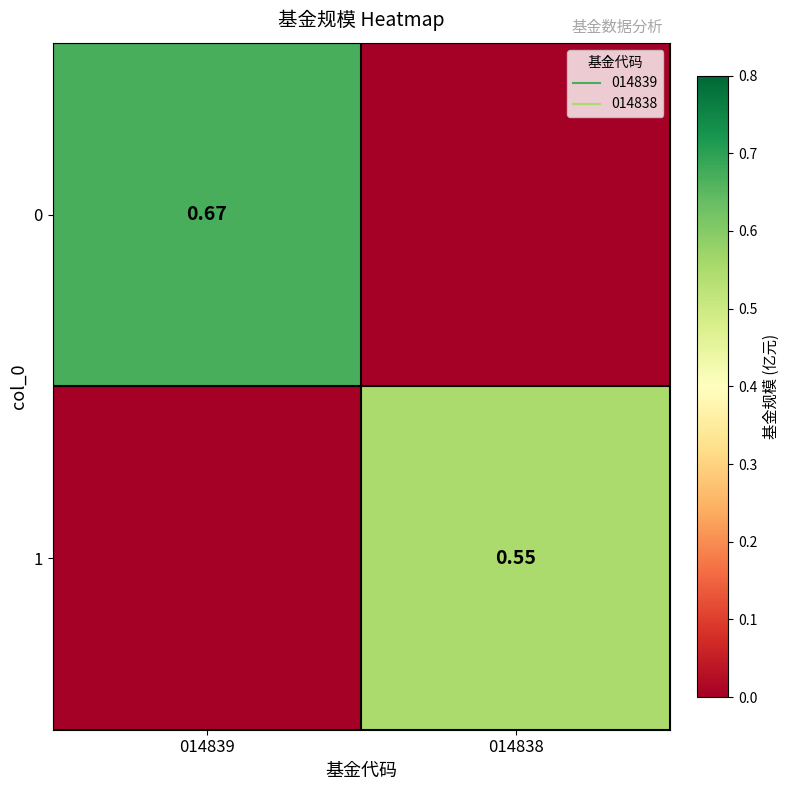

What is the difference between the 1 values at 014839 and 014838?

0.6